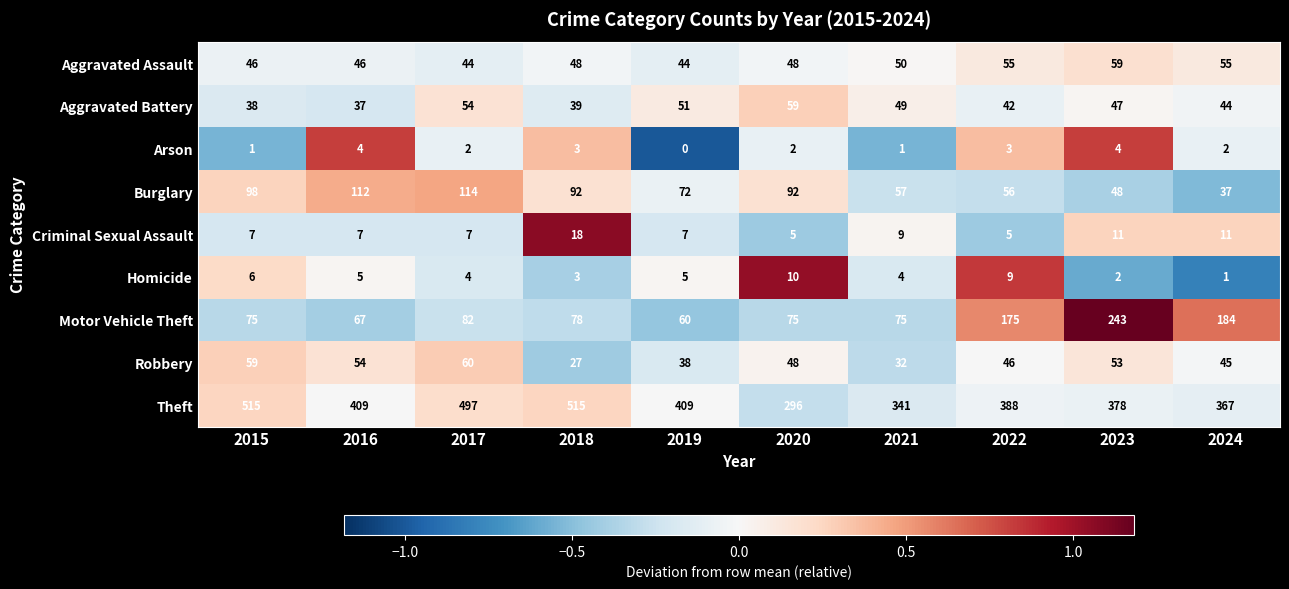

Which series has the largest total across all categories?

Theft